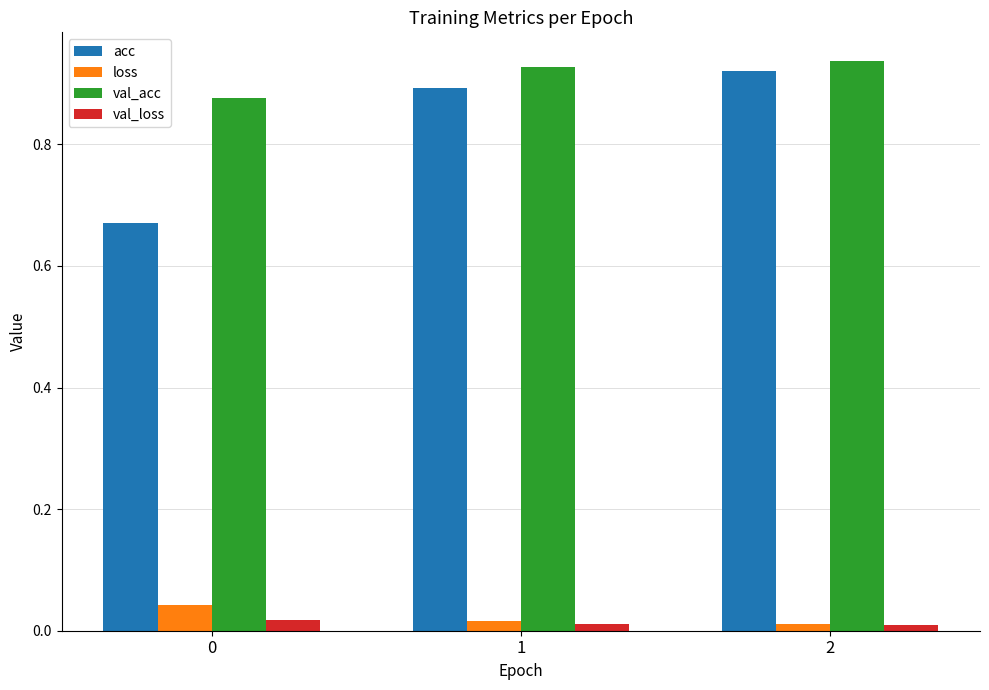

What is the sum of all acc values?

2.5